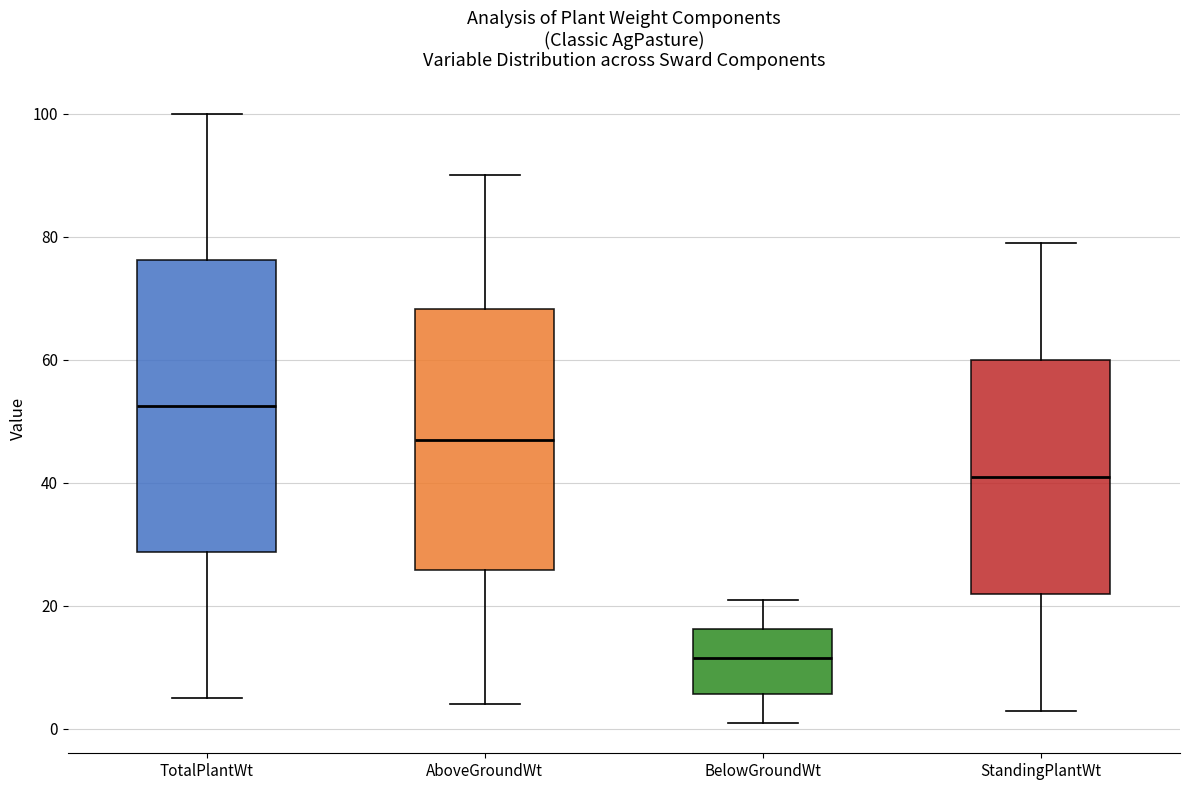

Which box's median line is the lowest?

BelowGroundWt